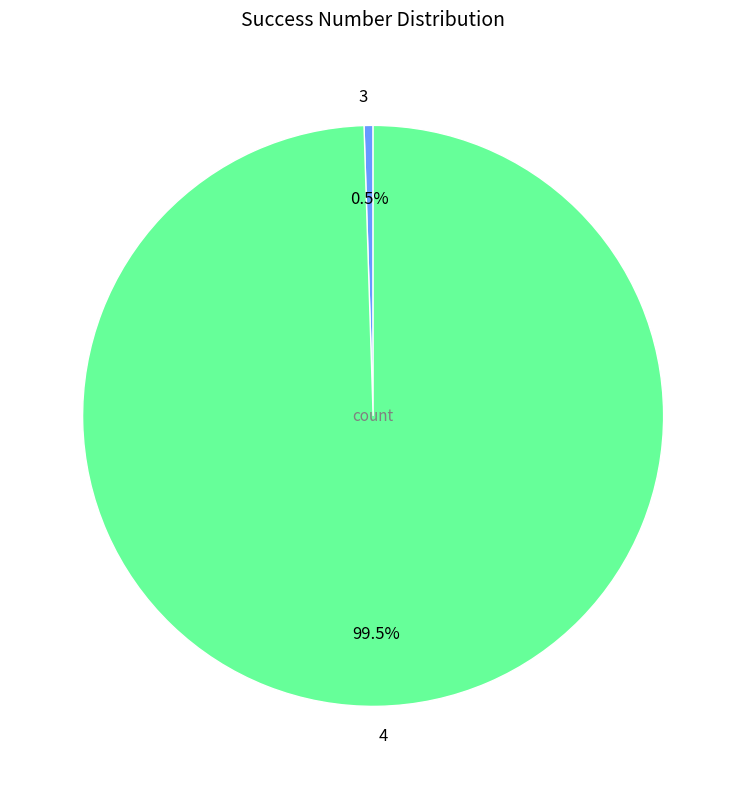

To the nearest percent, what is the difference between the largest and smallest slice percentages?

99%